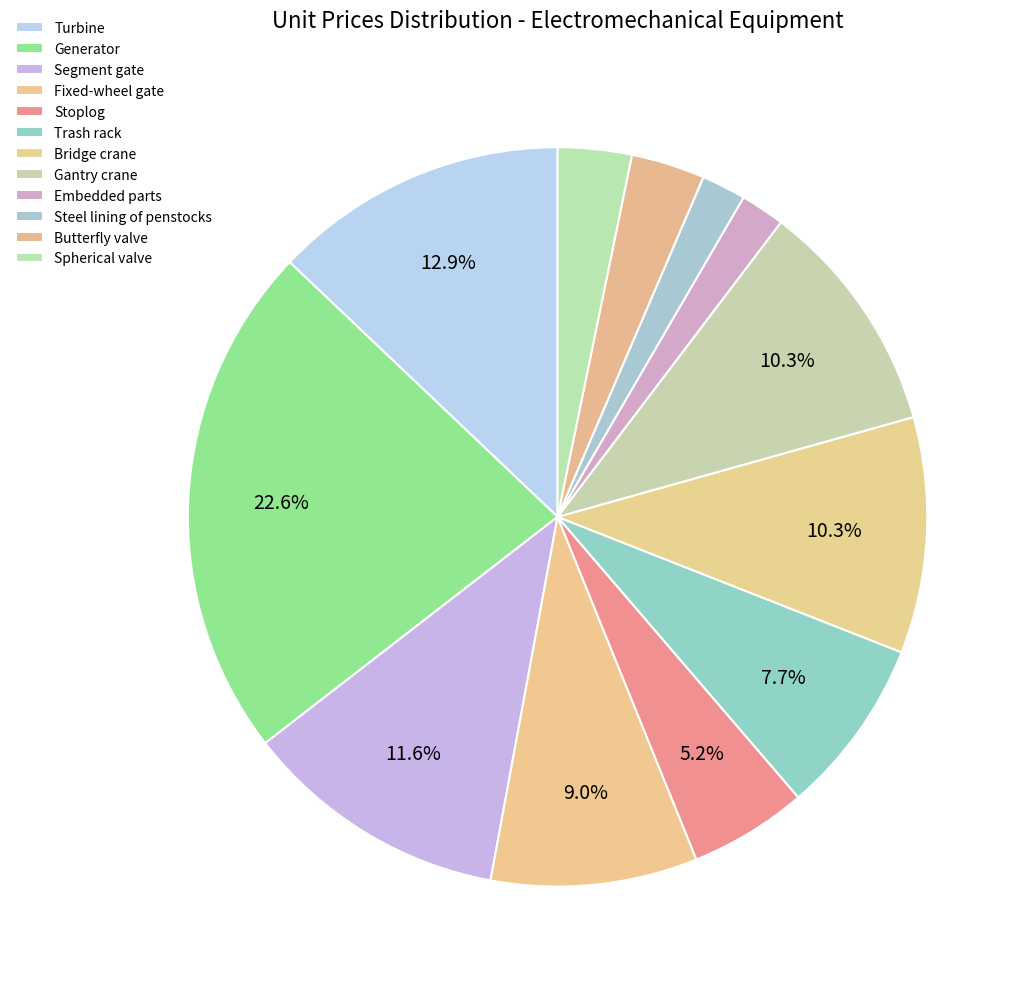

How many slices are in this pie chart?

12